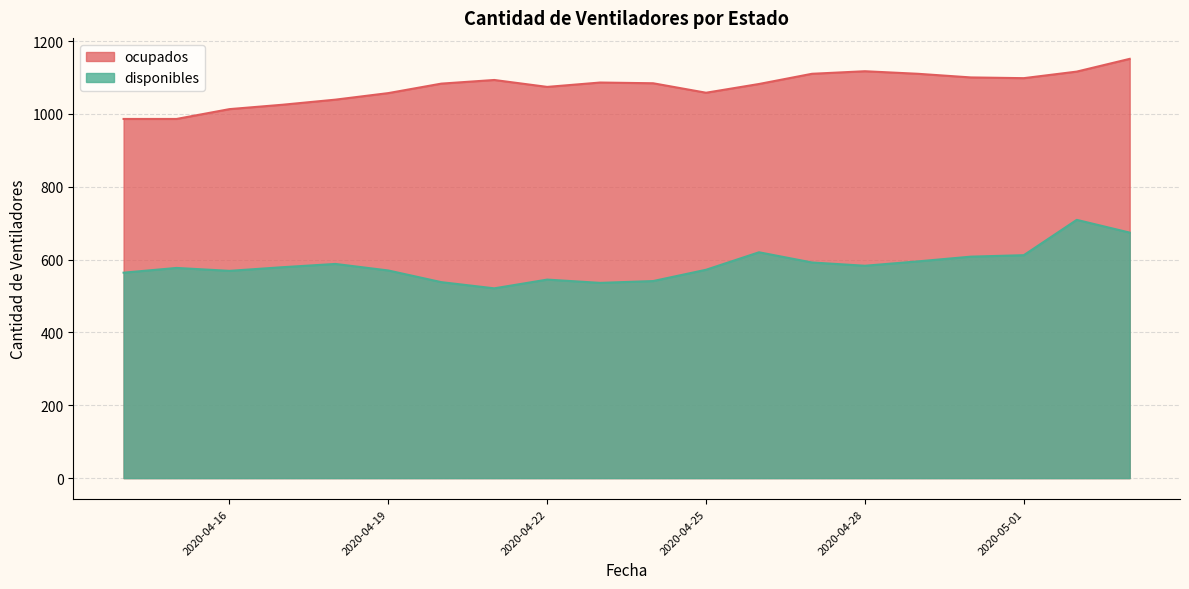

Count the number of categories in the chart.

20